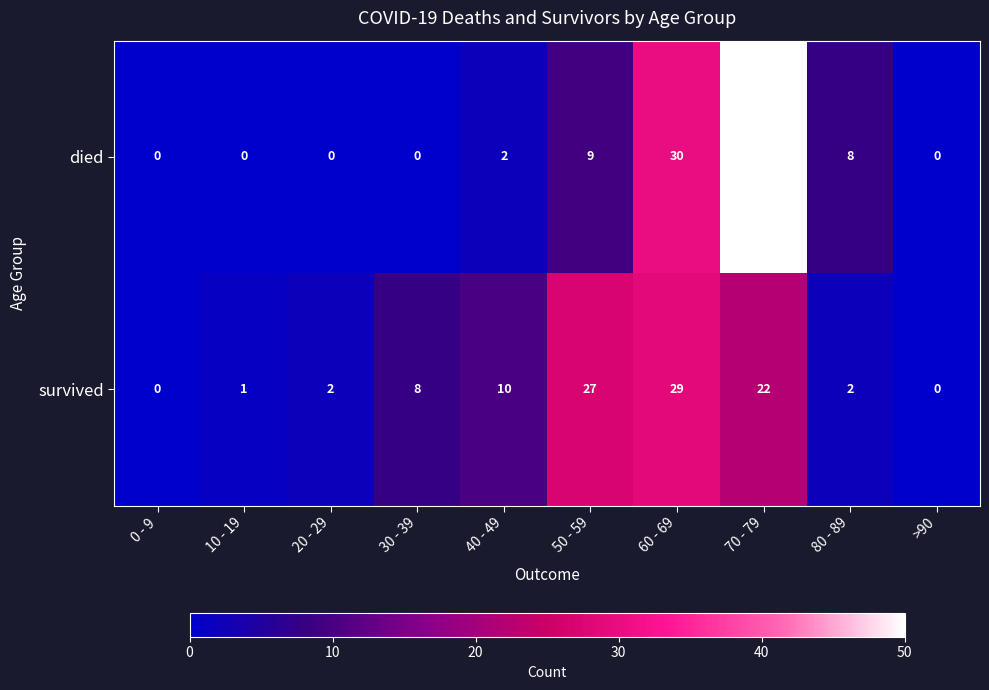

What is the difference between the highest and lowest values at 30 - 39?

8